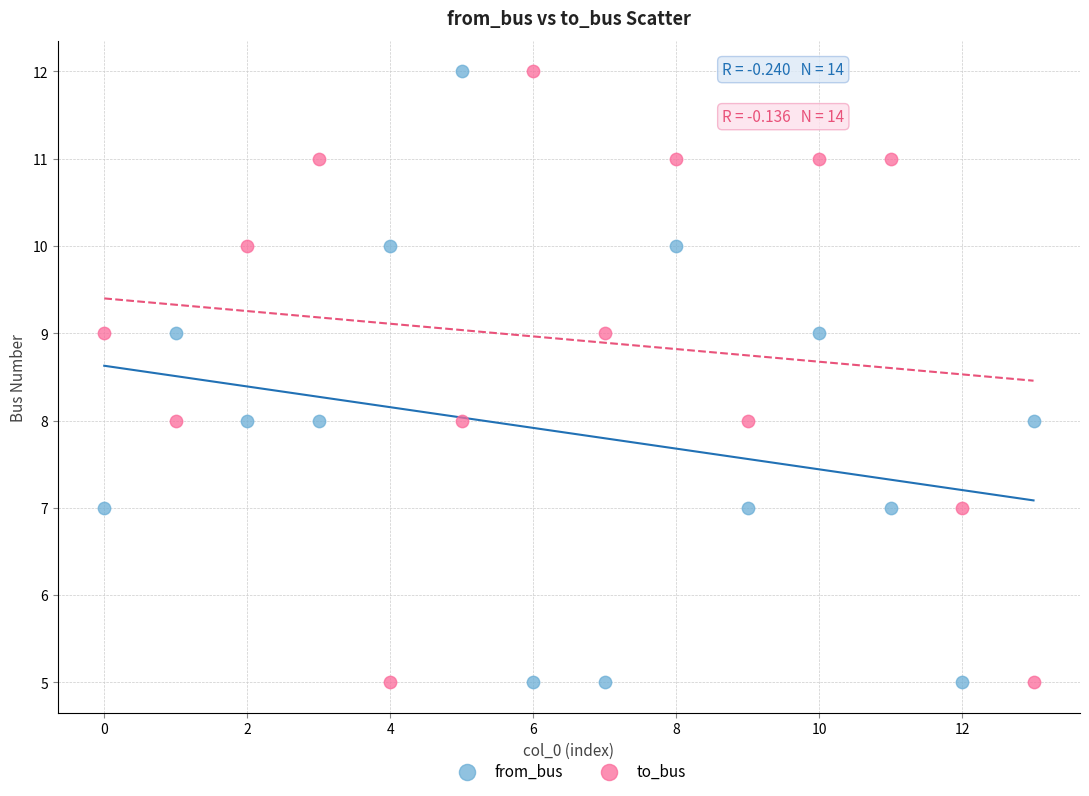

Across all data points, what is the range of Y values (max minus min)?

7